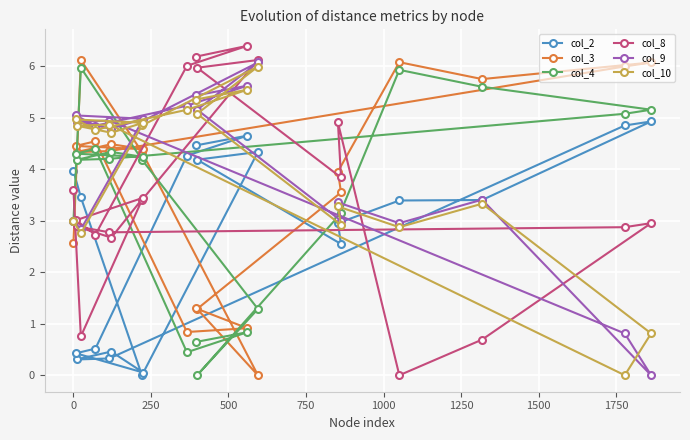

What is the difference between the second highest and minimum values in the col_9 series?

5.6